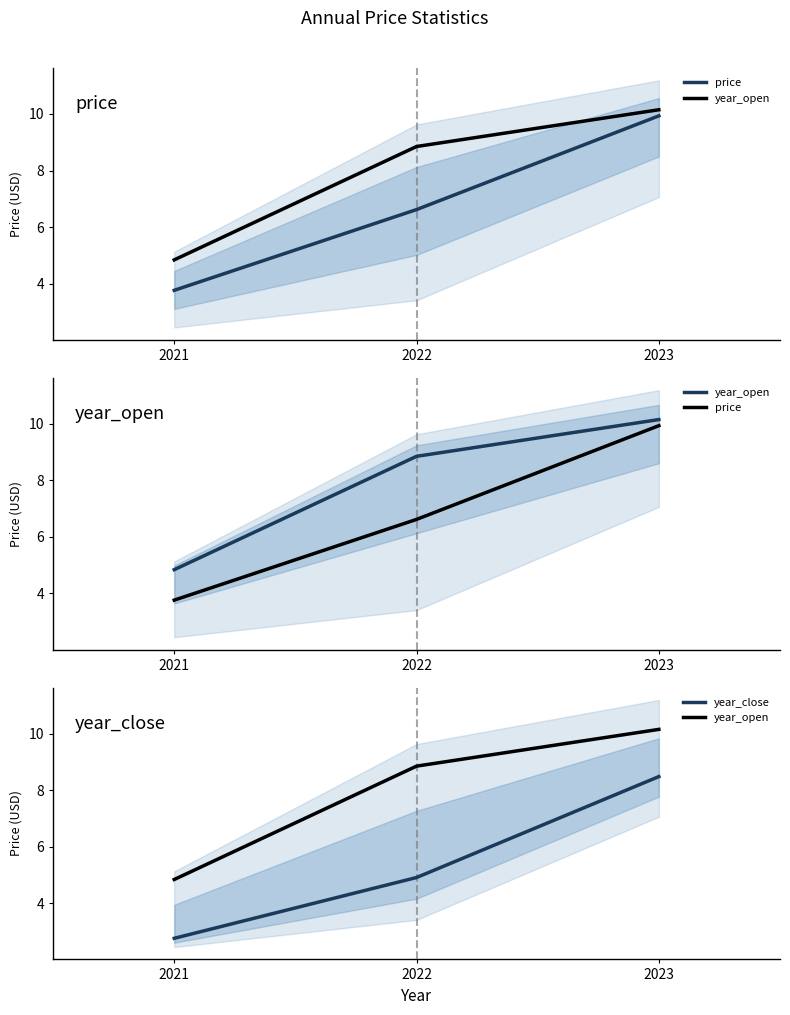

Rank the categories by year_open value from lowest to highest.

2021, 2022, 2023